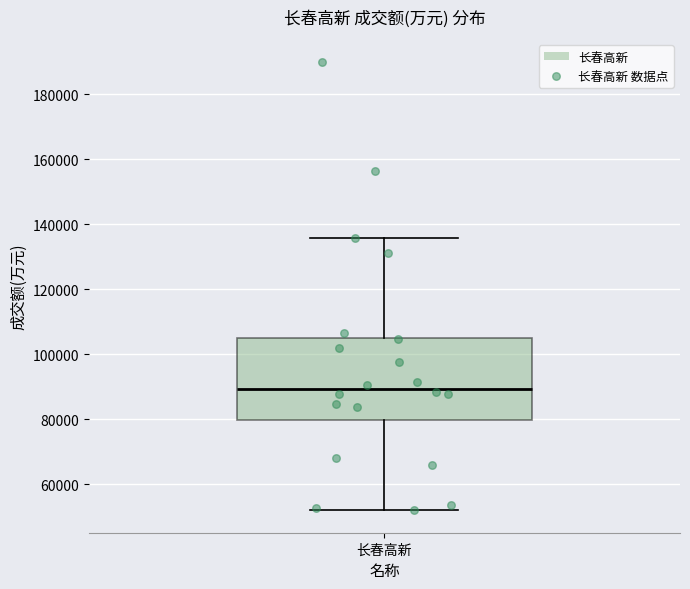

Transcribe this box plot: give where the median line is, the range the box spans, and where the two whiskers end, as read against the y-axis. The values are not printed on the chart, so give them approximately, as read against the axis.

median 90000, box 80000 to 106000, whiskers 52000 to 136000